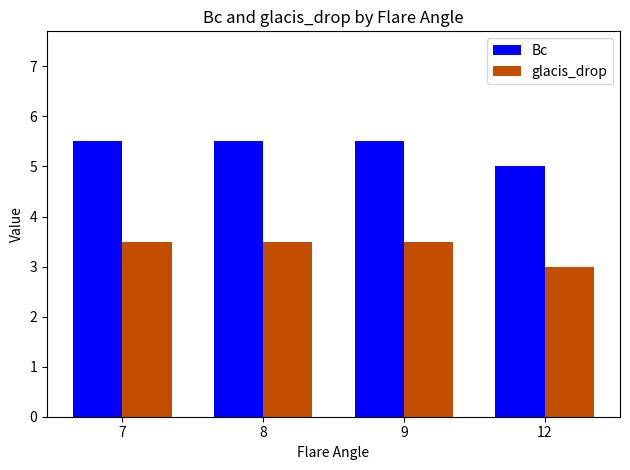

Where is glacis_drop nearest to the value 3?

12